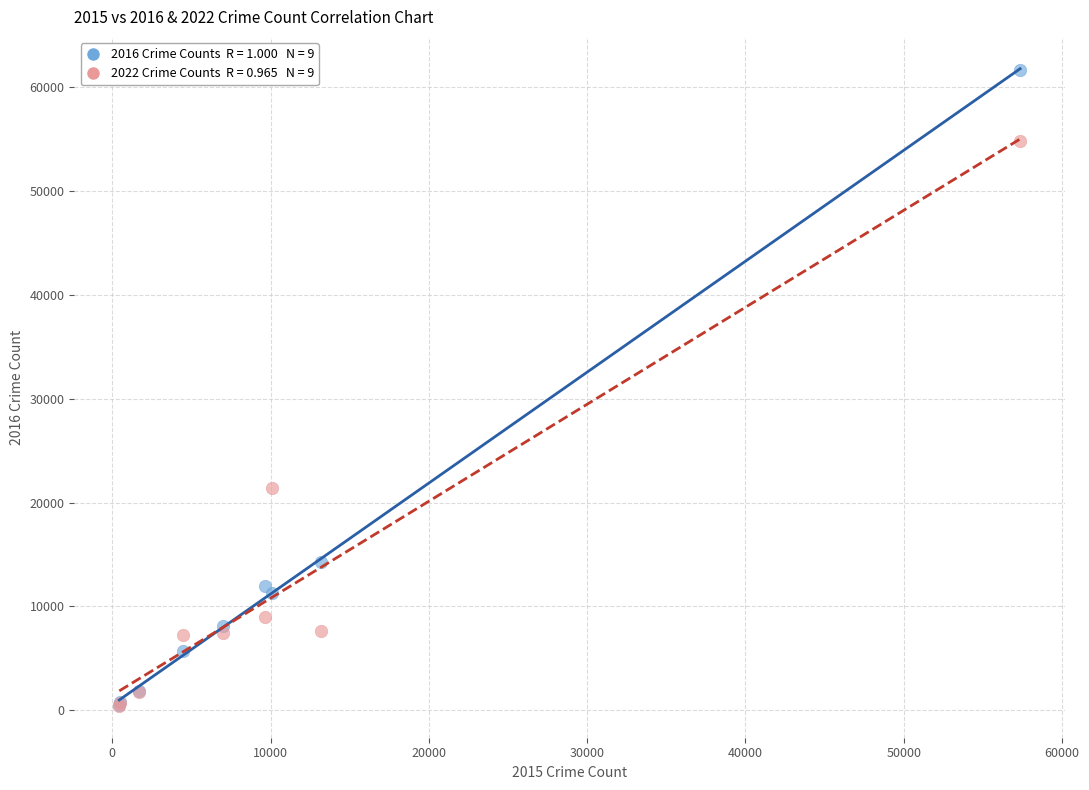

Across all series, what Y value is closest to 31021?

21448